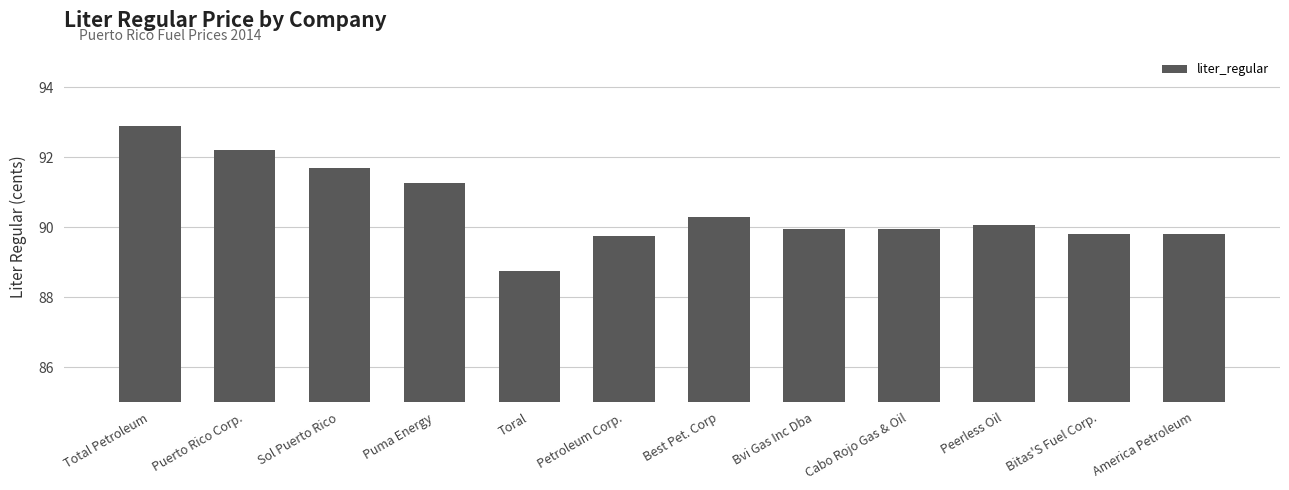

Where does the data first go above 90?

Total Petroleum